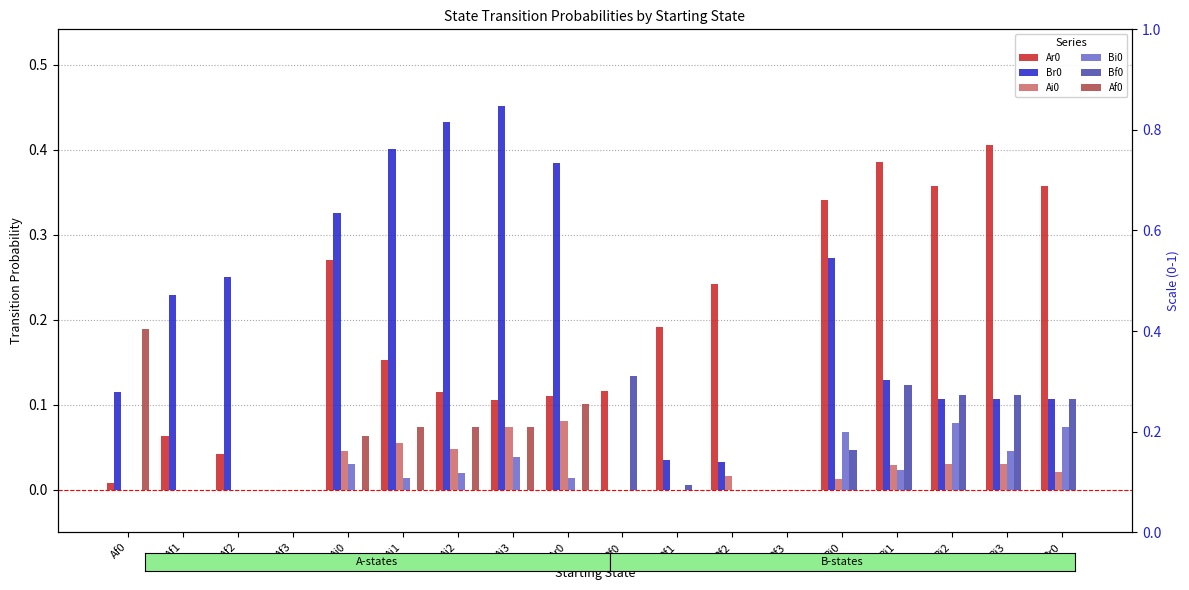

What is the value of the Ar0 bar at the 11th from the left?

0.2